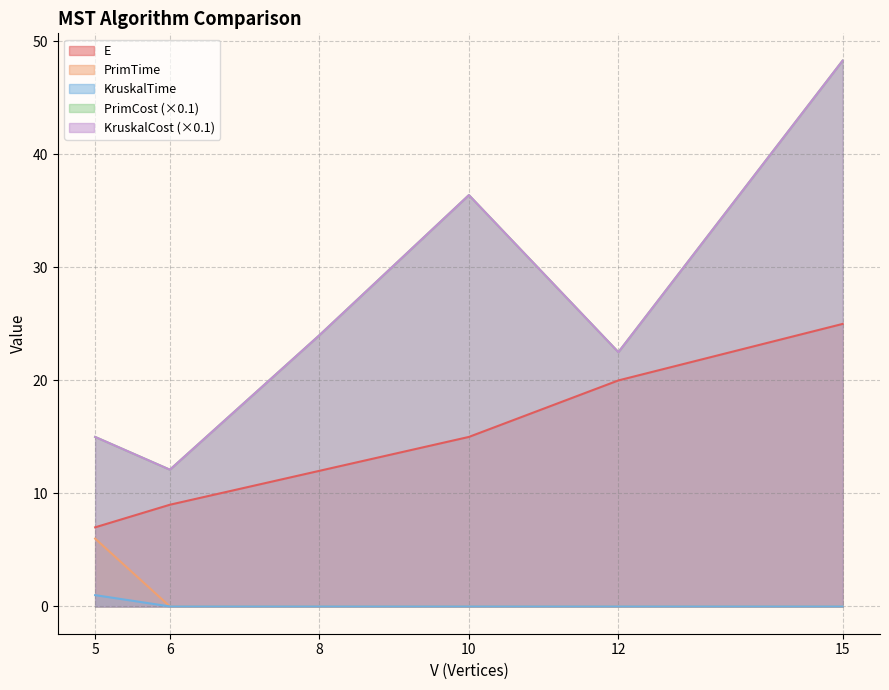

What is the total value across all series at 5?

44.0